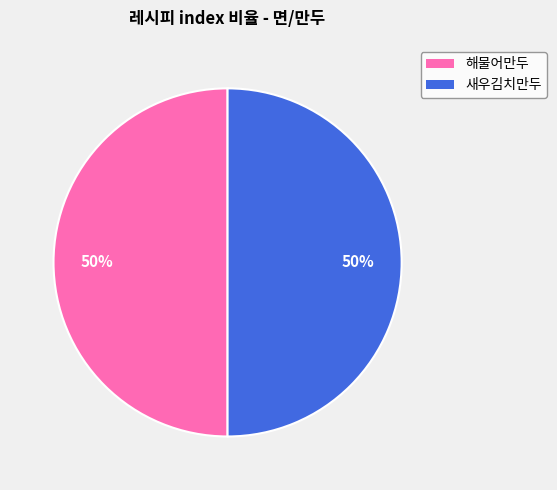

To the nearest percent, what percentage of the pie is 해물어만두?

50%